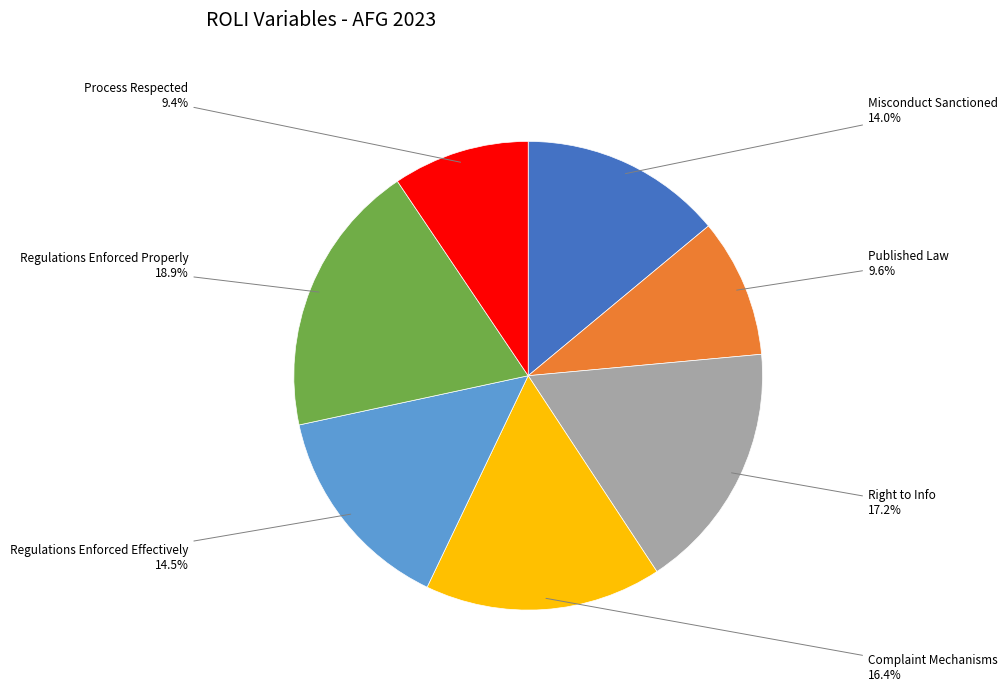

Is there any slice that represents more than half of the pie?

No